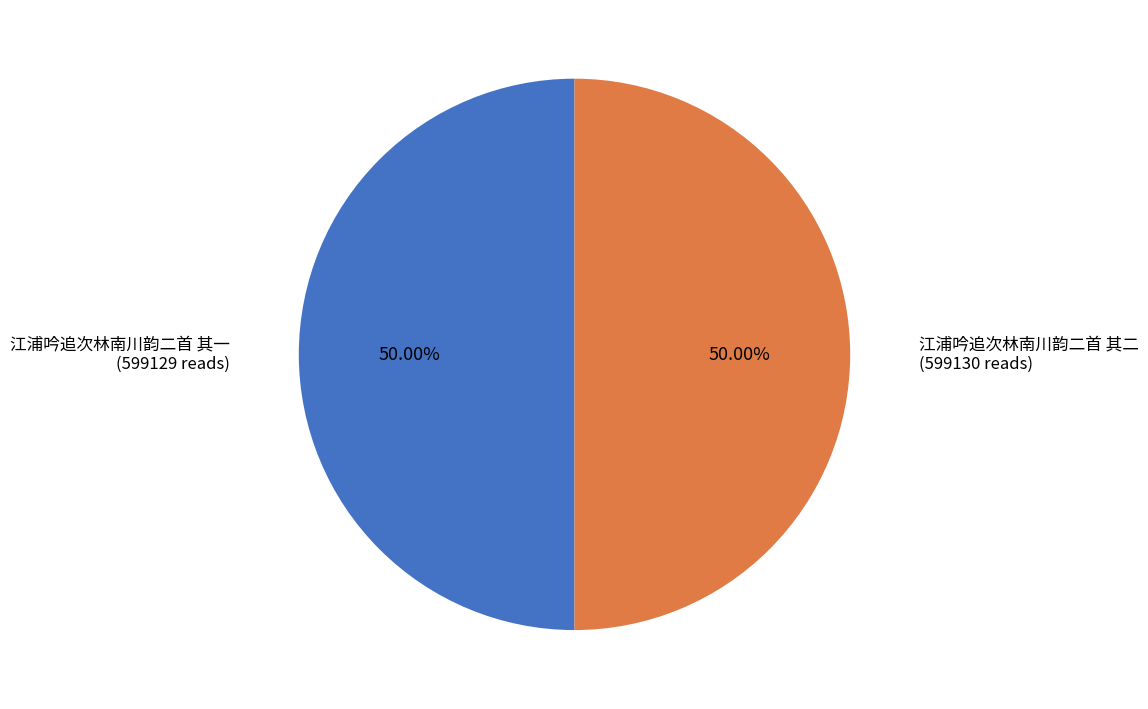

What is the ratio of the value at 江浦吟追次林南川韵二首 其一 to the value at 江浦吟追次林南川韵二首 其二?

1.0